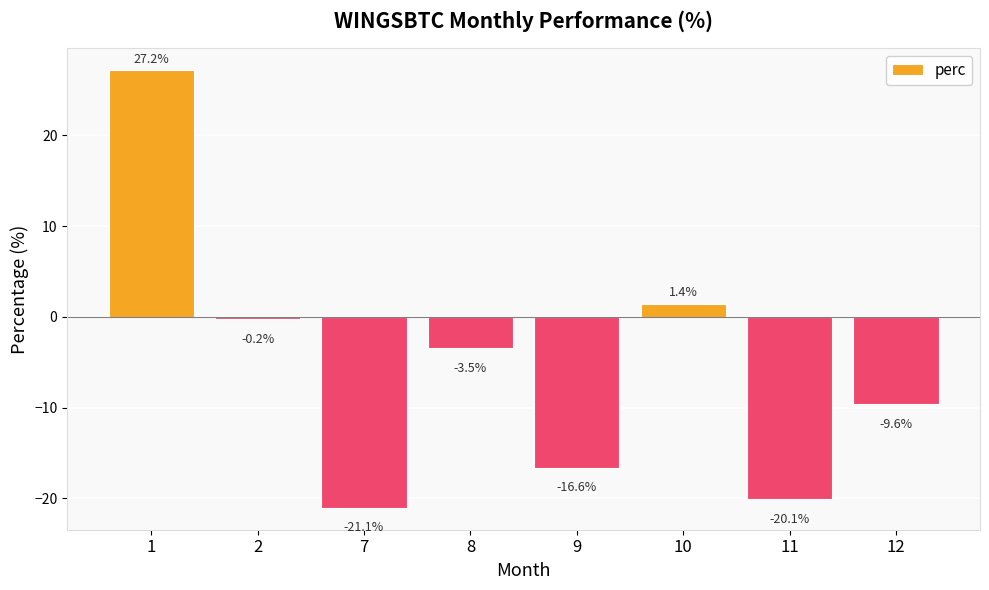

Is it true that the value at 1 is 27.2?

True